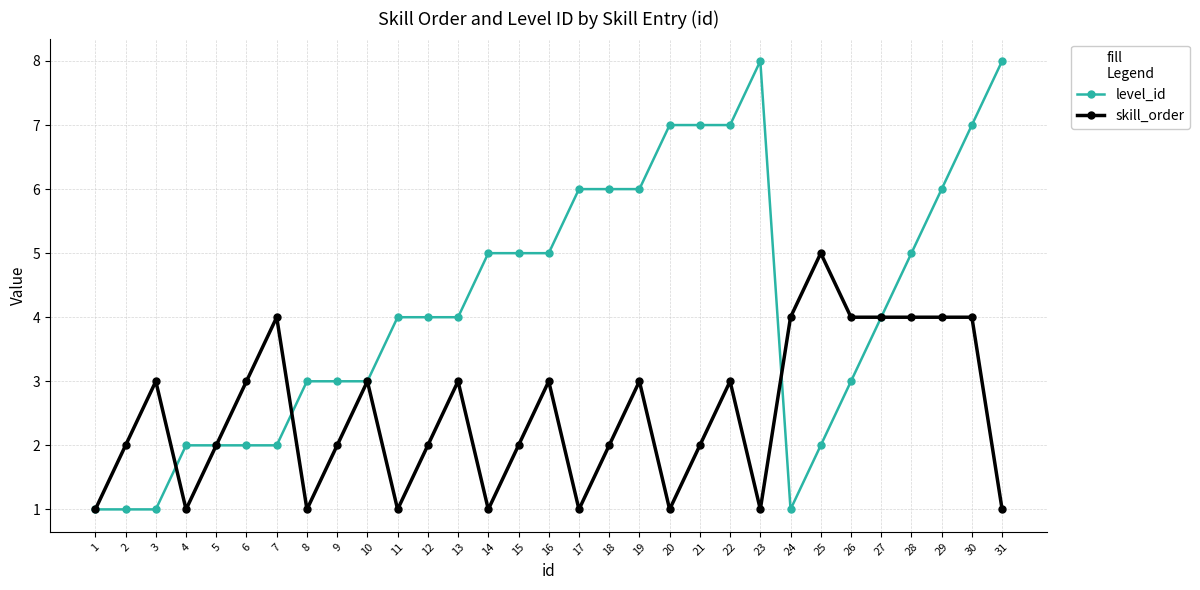

What is the difference between the highest and lowest values at 31?

7